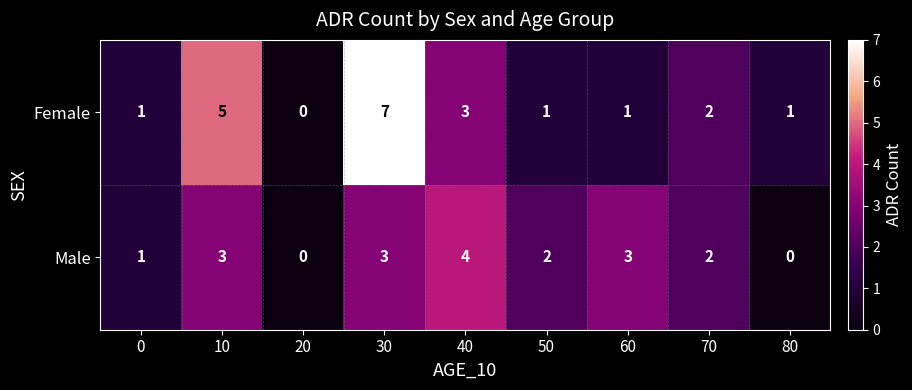

Reading left to right, list all the values displayed in this chart.

Female: 1	5	0	7	3	1	1	2	1
Male: 1	3	0	3	4	2	3	2	0